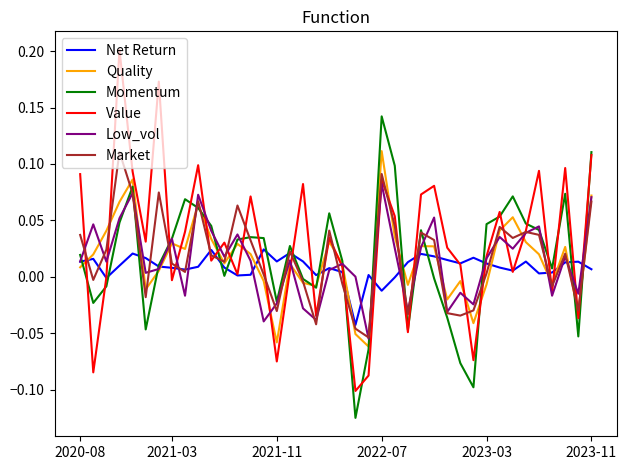

What are all the series names shown in the legend?

Net Return, Quality, Momentum, Value, Low_vol, Market